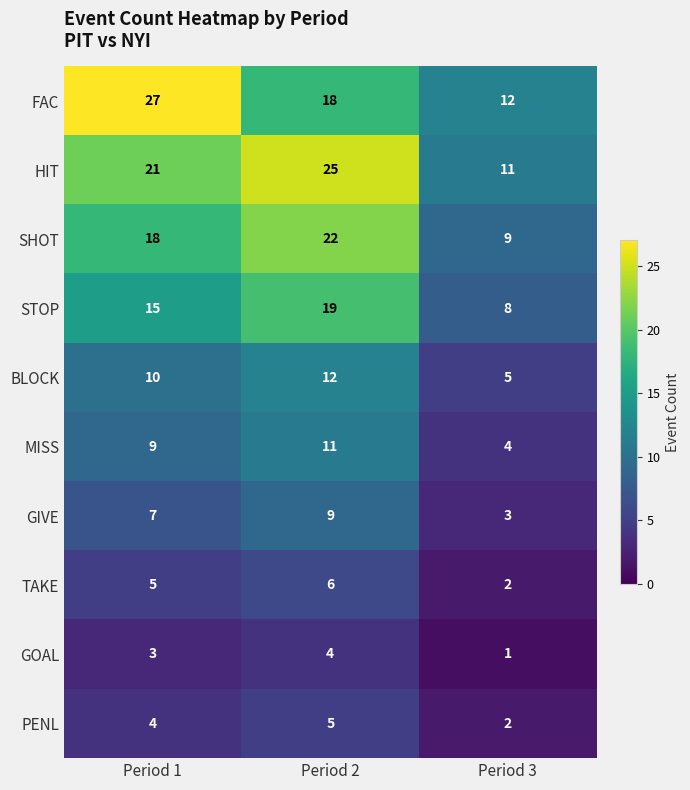

What is the smallest value displayed?

1